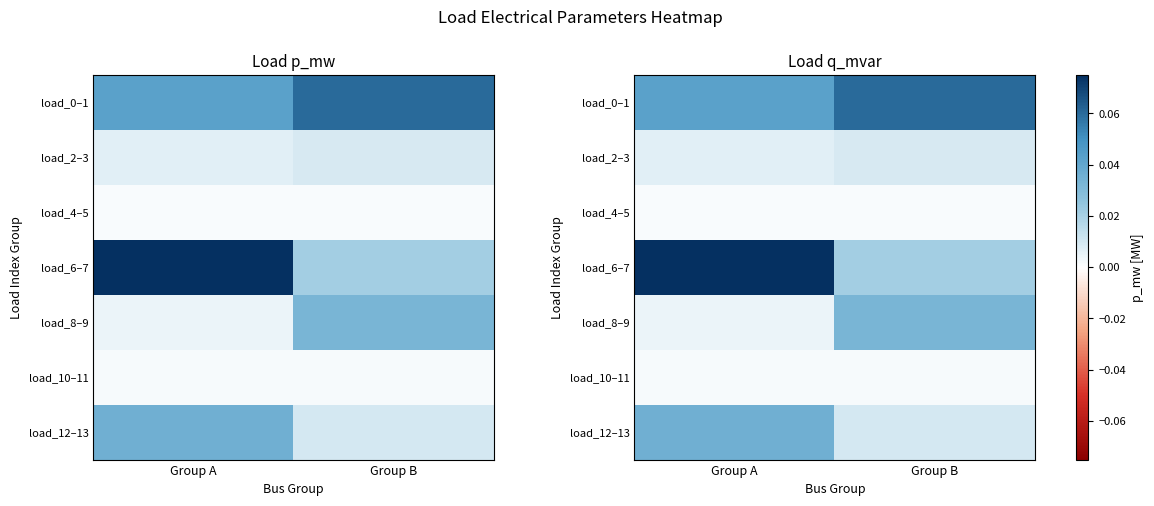

Rank the series by their maximum value, from lowest to highest.

load_4–5, load_10–11, load_2–3, load_8–9, load_12–13, load_0–1, load_6–7